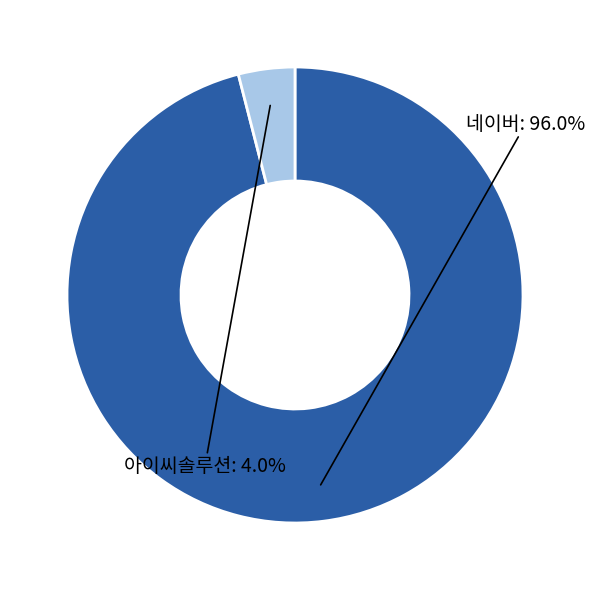

To the nearest percent, what is the difference between the largest and smallest slice percentages?

92%